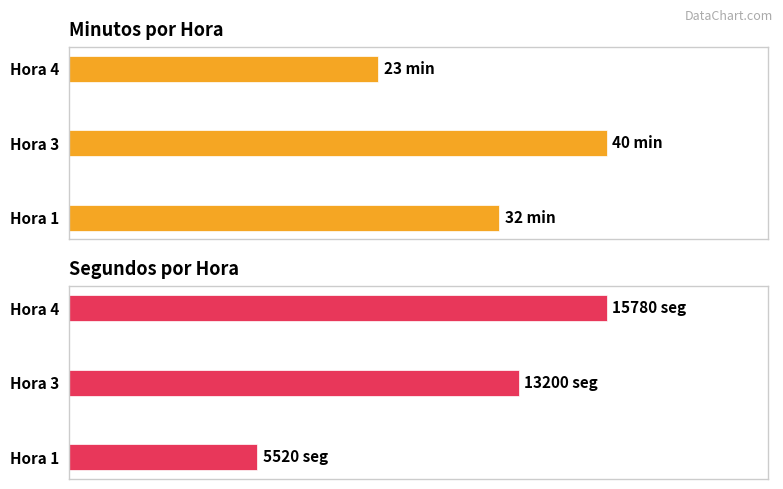

Which series has the widest spread of values?

segundos